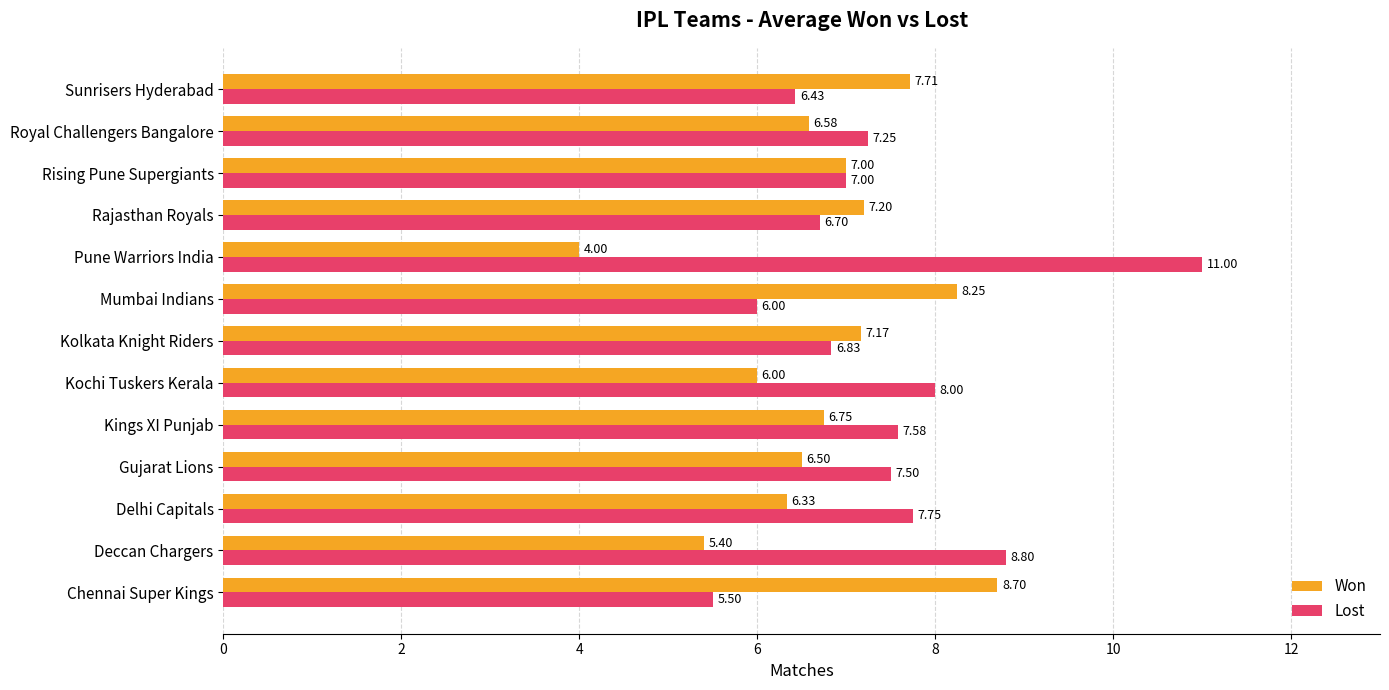

At which label is Won closest to 6?

Kochi Tuskers Kerala